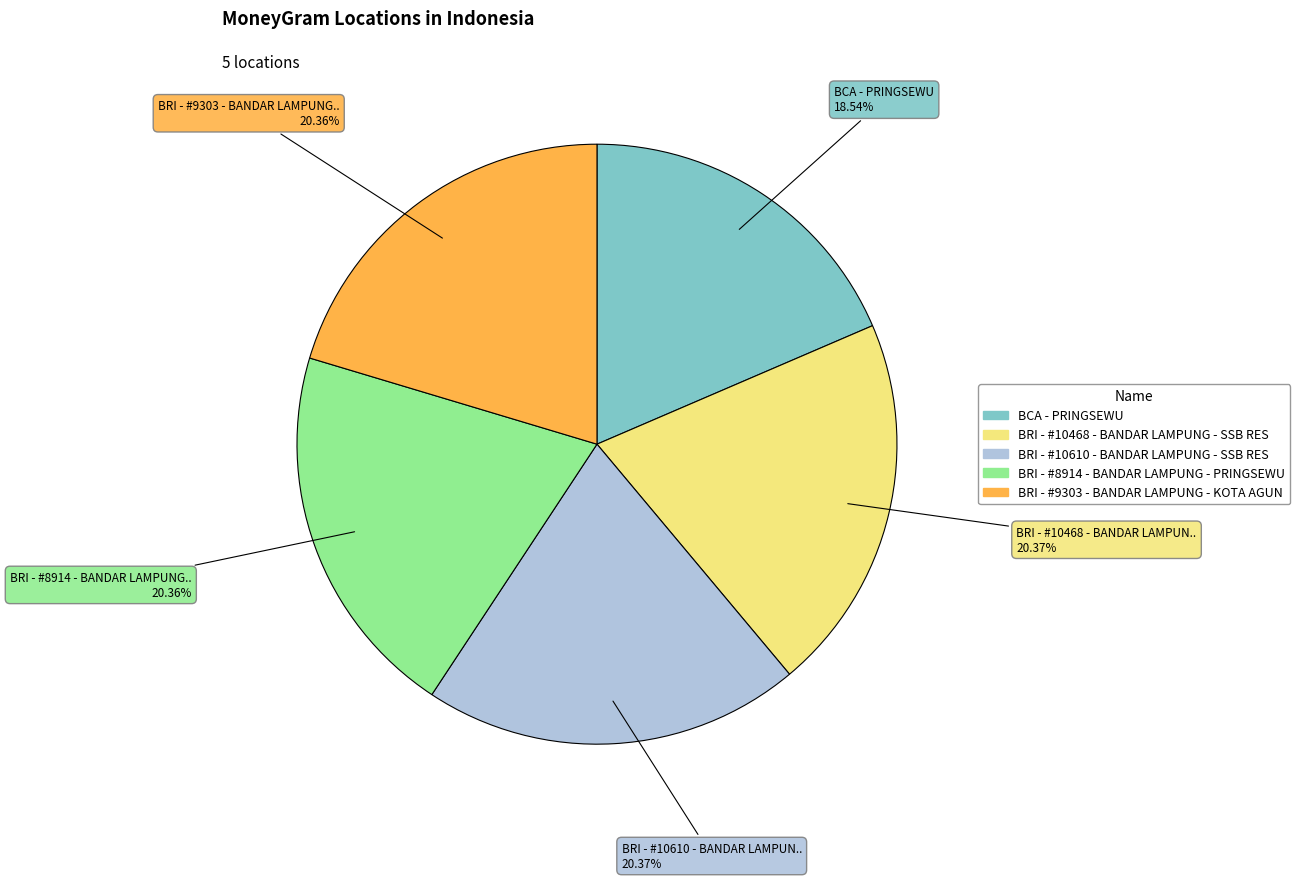

Does any single category account for the majority?

No